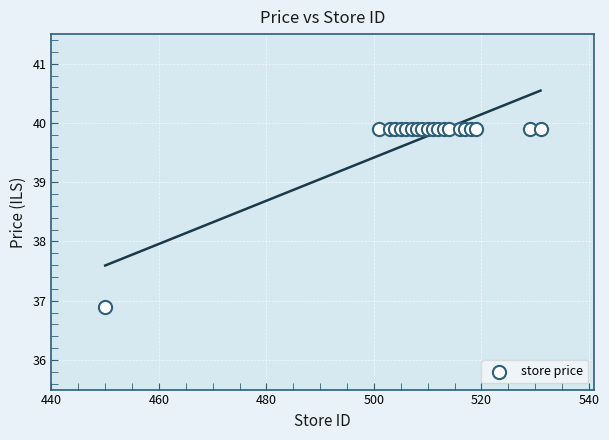

What Y value in the scatter plot is closest to 38?

36.9